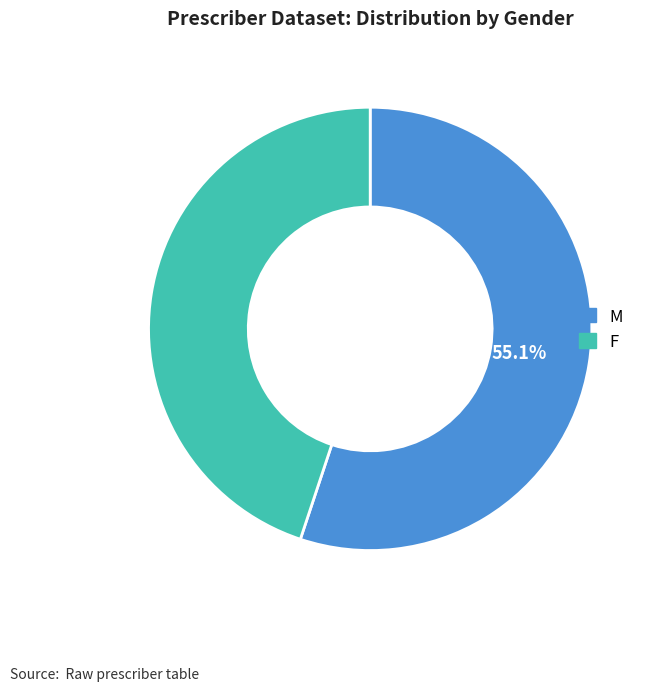

Which has a higher value, M or F?

M